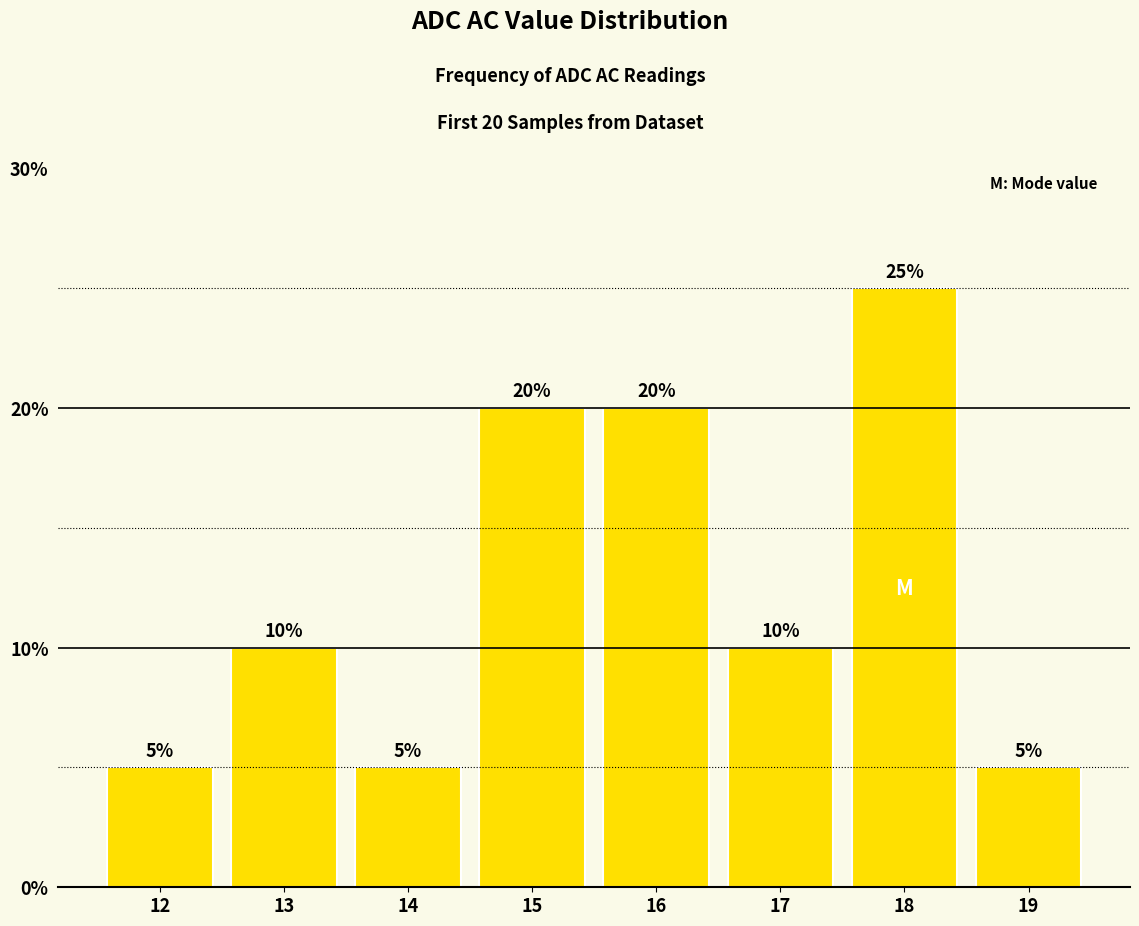

How many values are between 5 and 20?

7